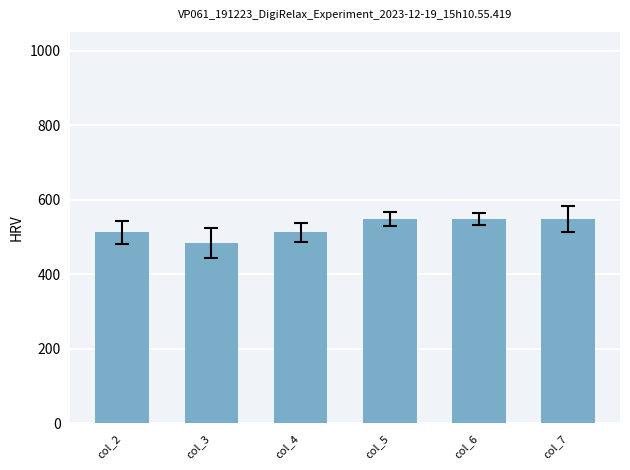

How many bars are there in total?

6